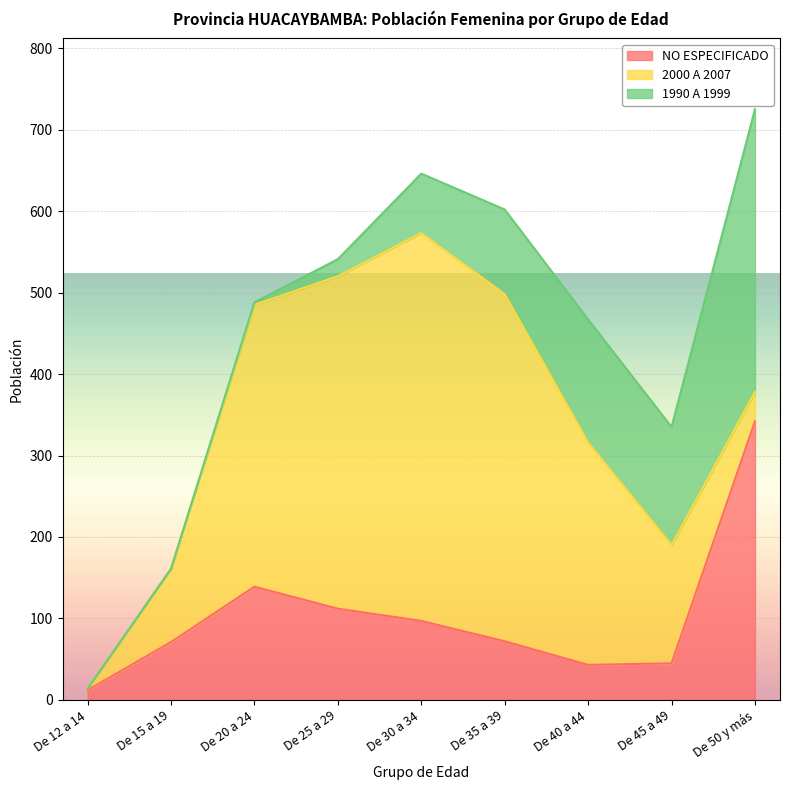

What is the value of the 1990 A 1999 point at the 9th from the left?

347